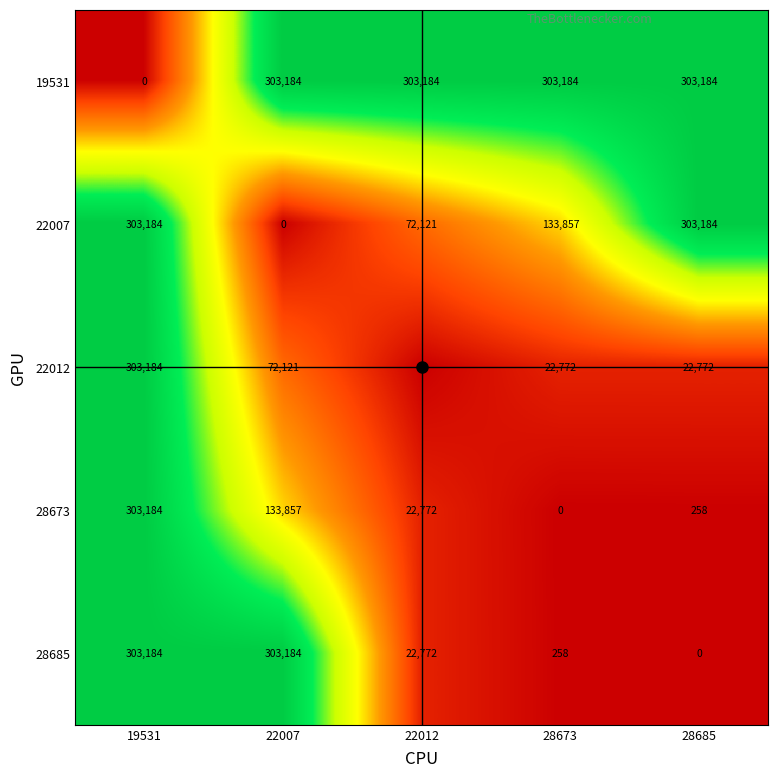

What is the total value across all series at 19531?

1212736